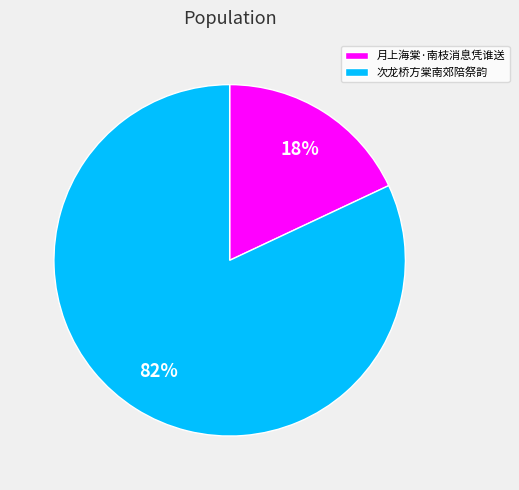

To the nearest percent, what percentage of the pie is 月上海棠·南枝消息凭谁送?

18%